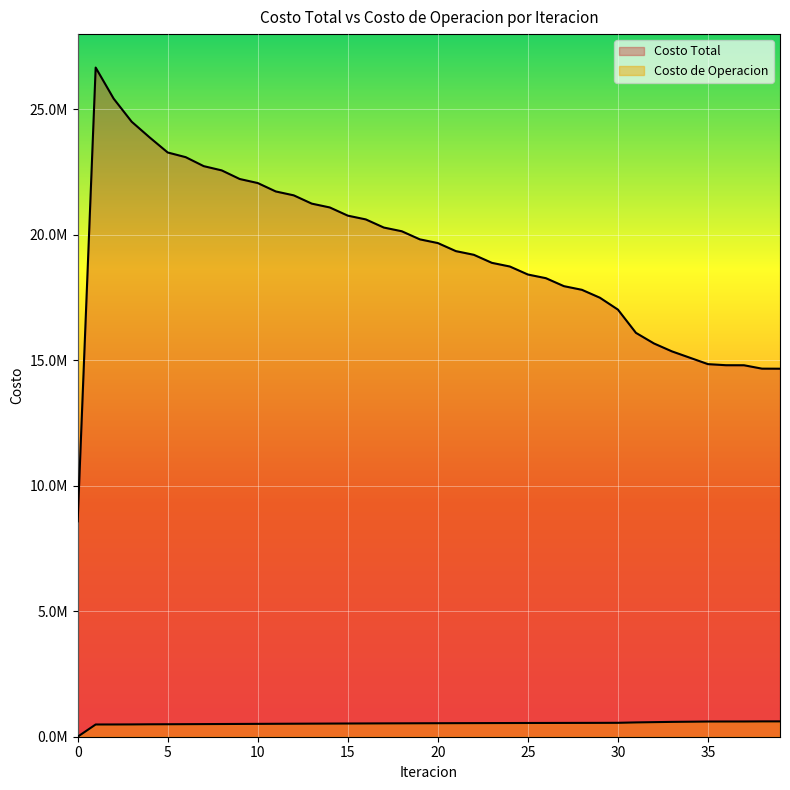

What is the value of the Costo Total point at the 4th from the left?

24505026.6